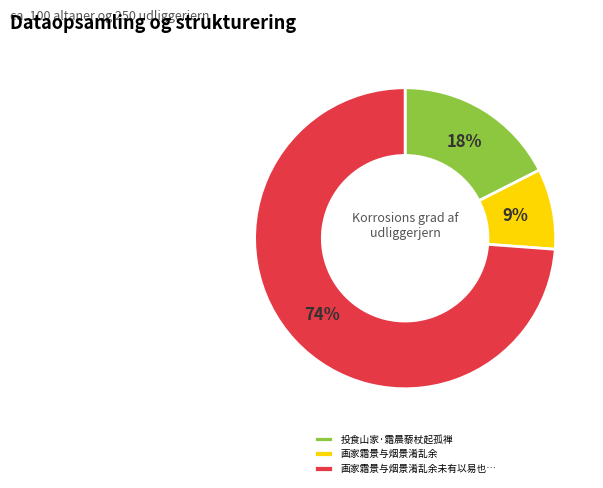

Does 画家霜景与烟景淆乱余未有以易也… account for over 50% of the chart?

Yes